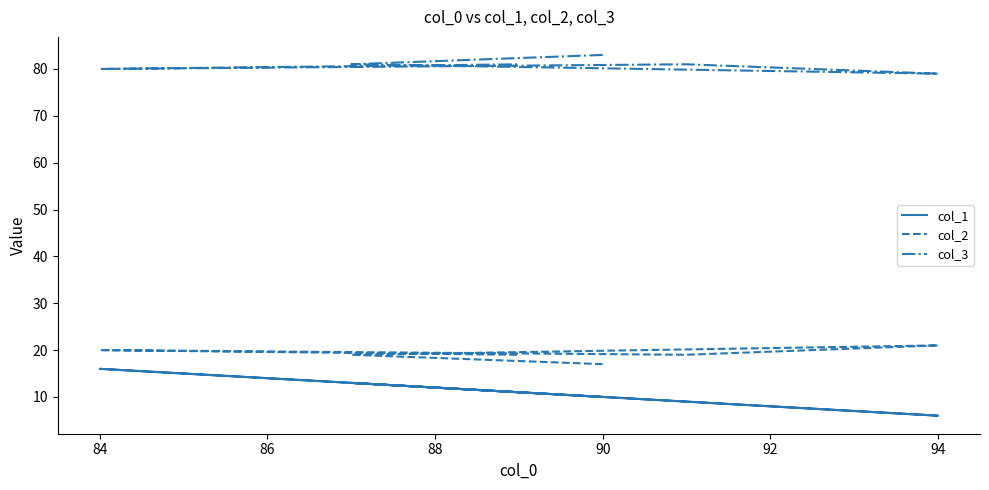

List the series in order of their peak value, lowest first.

col_1, col_2, col_3